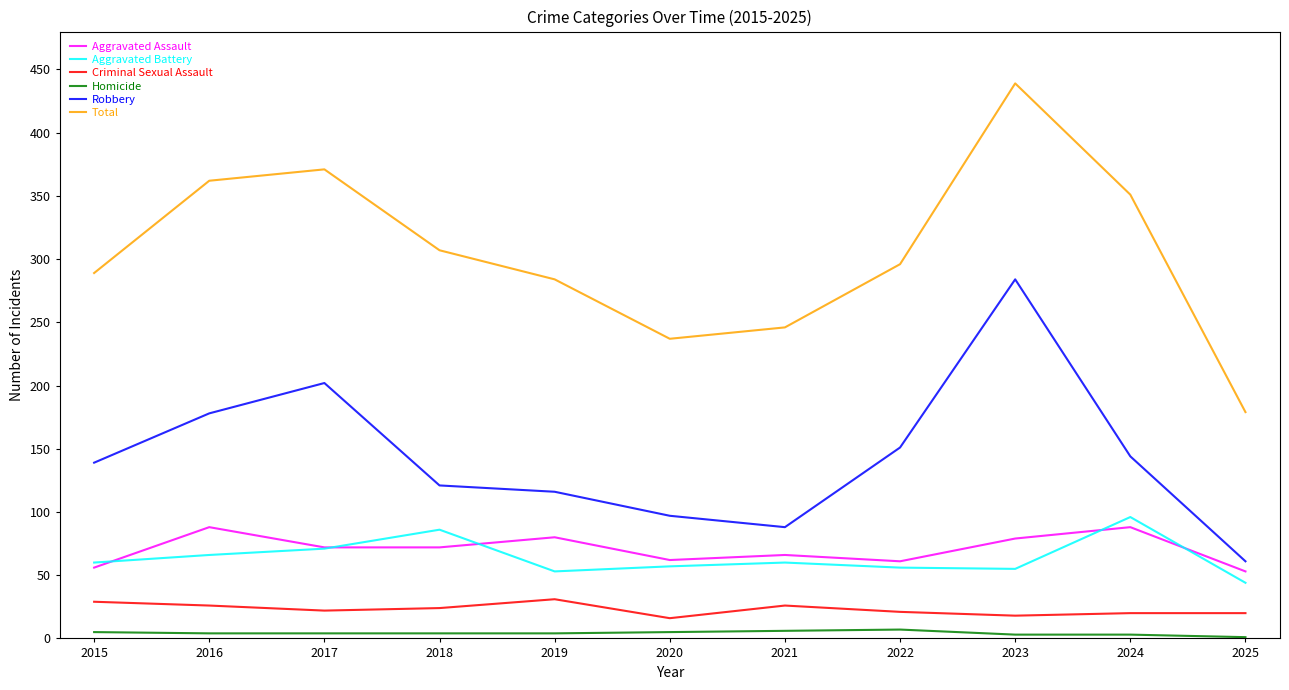

True or false: Criminal Sexual Assault and Aggravated Battery cross at least once.

False